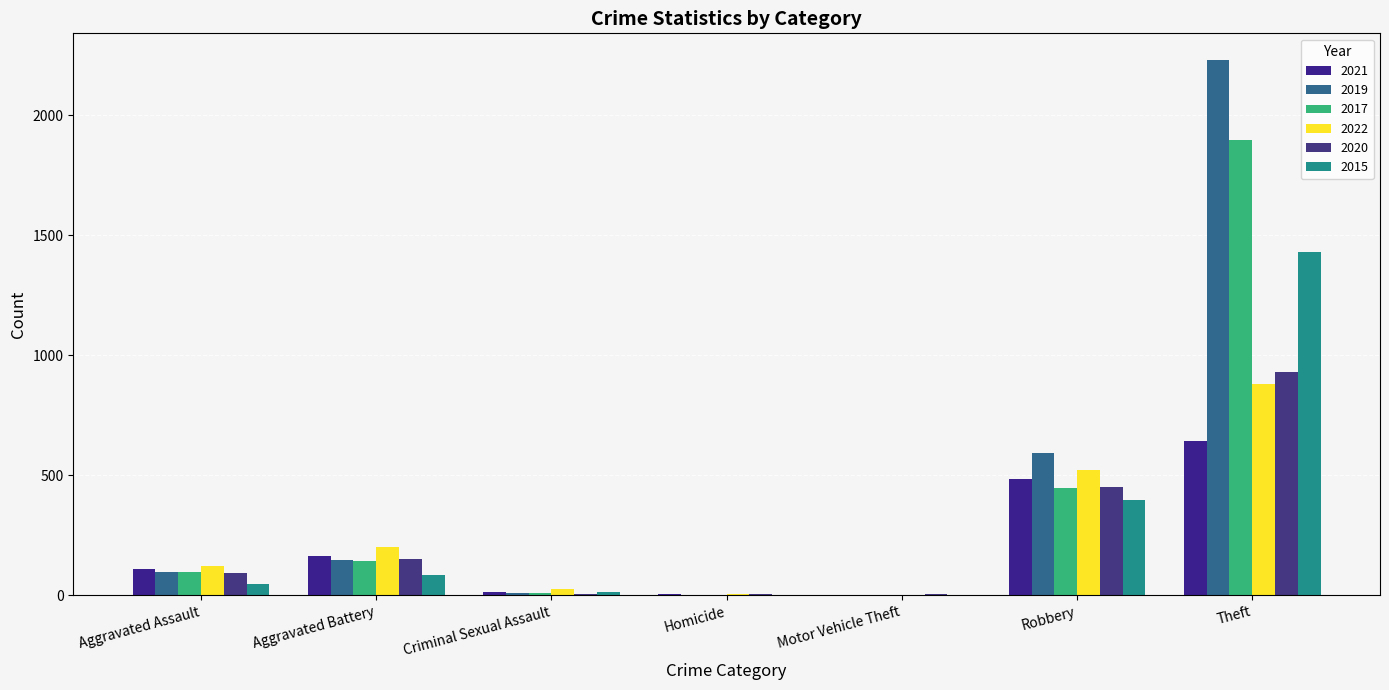

At which label does 2021 reach its minimum?

Motor Vehicle Theft